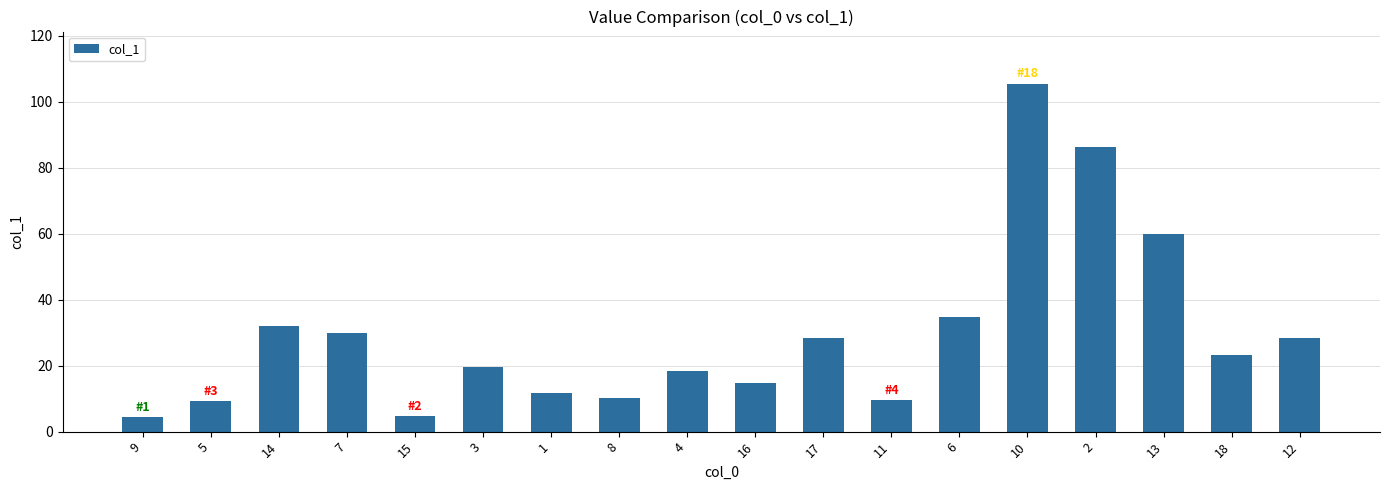

The value at 7 is 29.9. True or false?

True